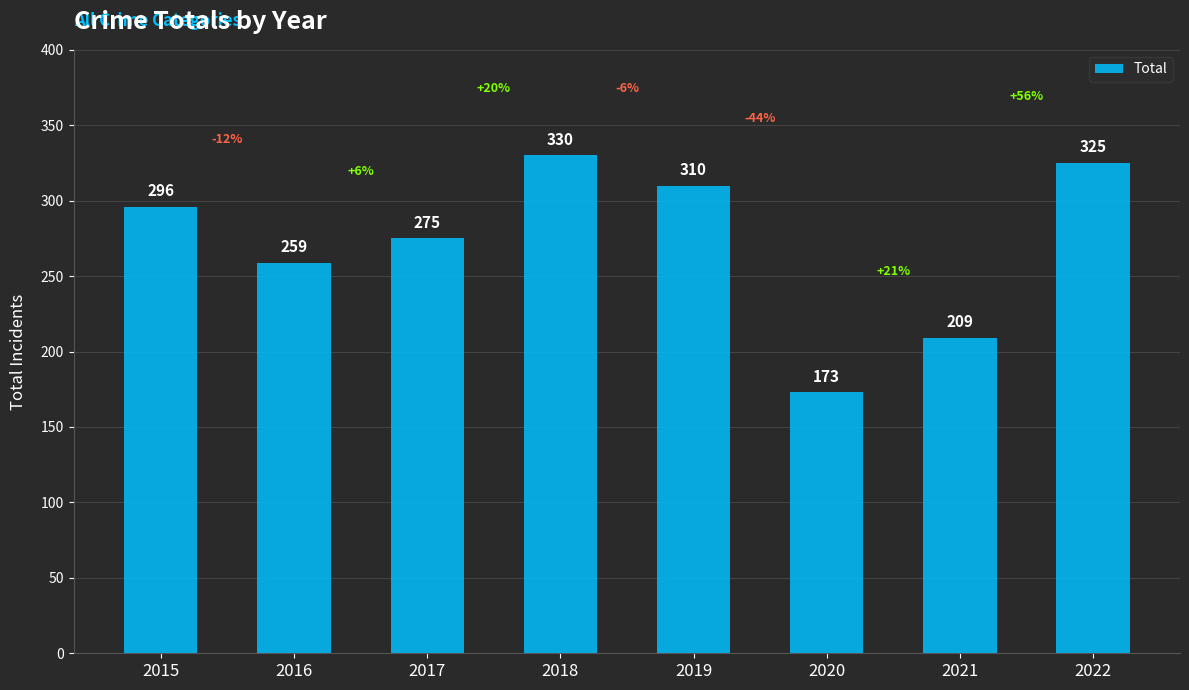

Where is the data nearest to the value 251?

2016